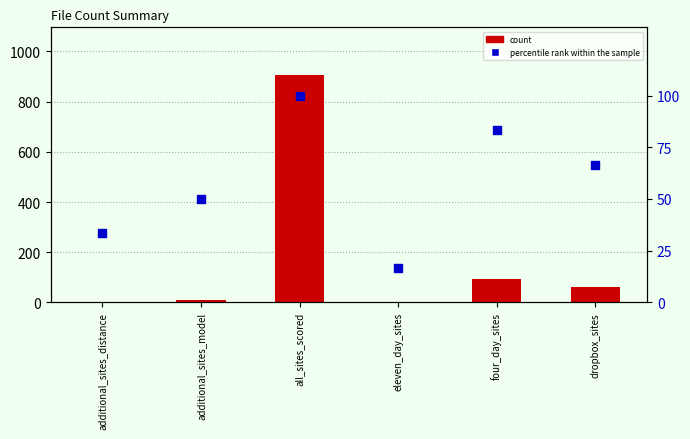

Is the value of count at dropbox_sites greater than the value of percentile rank within the sample at additional_sites_distance?

Yes